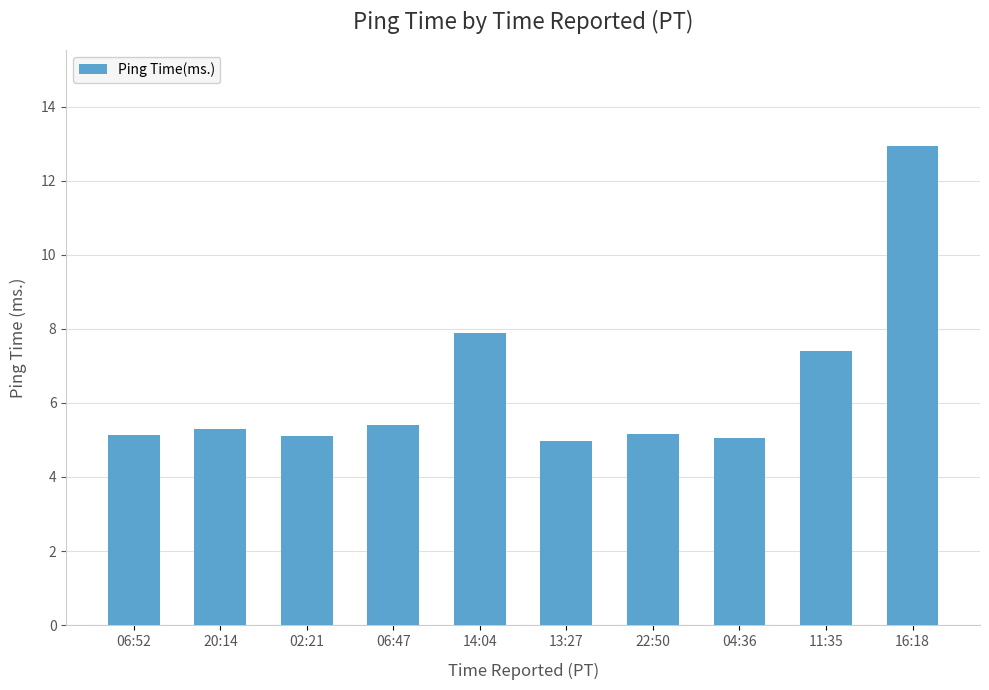

The chart shows a value of 2.0 at 06:52. True or false?

False